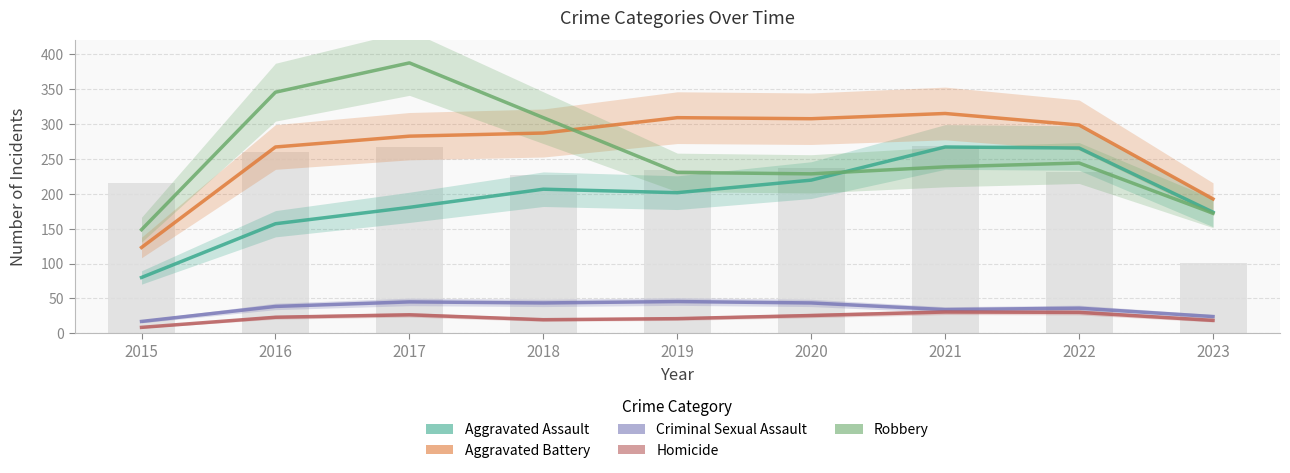

At which category is the sum across all series the highest?

2017